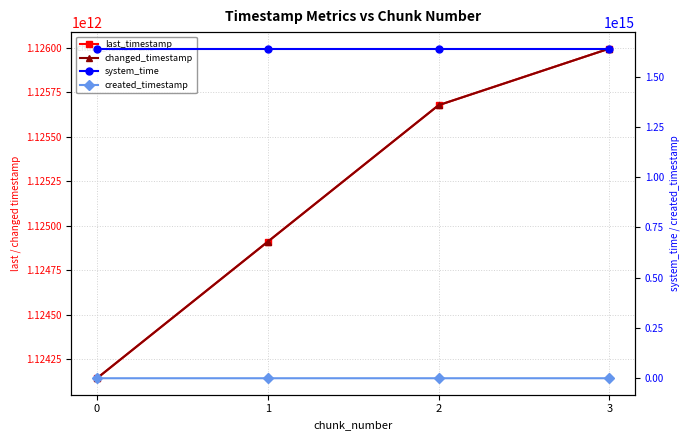

How many data points in created_timestamp are above 1124940751258?

1